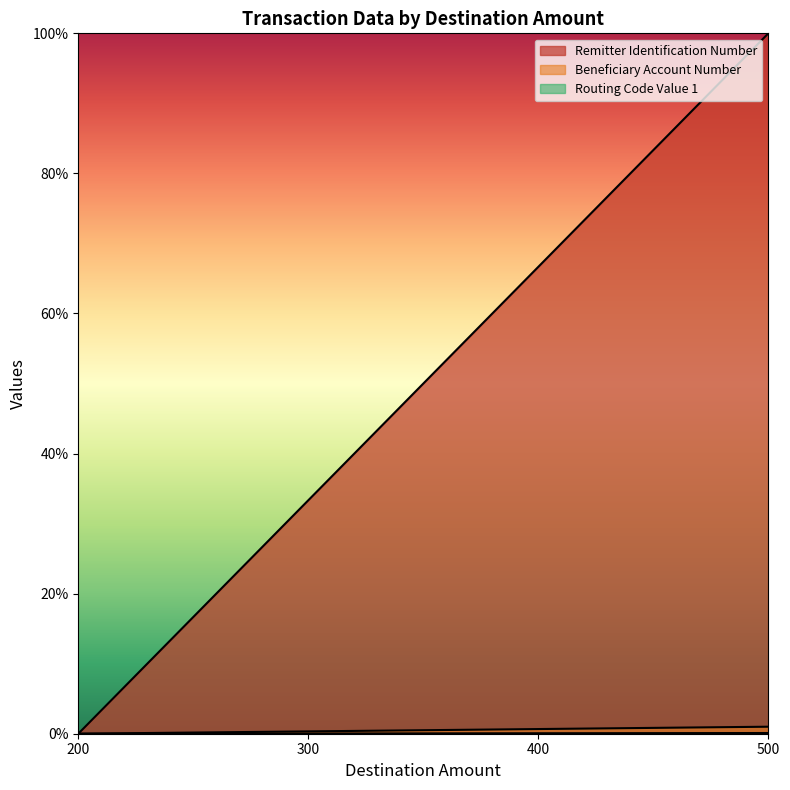

At which label is Remitter Identification Number closest to 50?

400